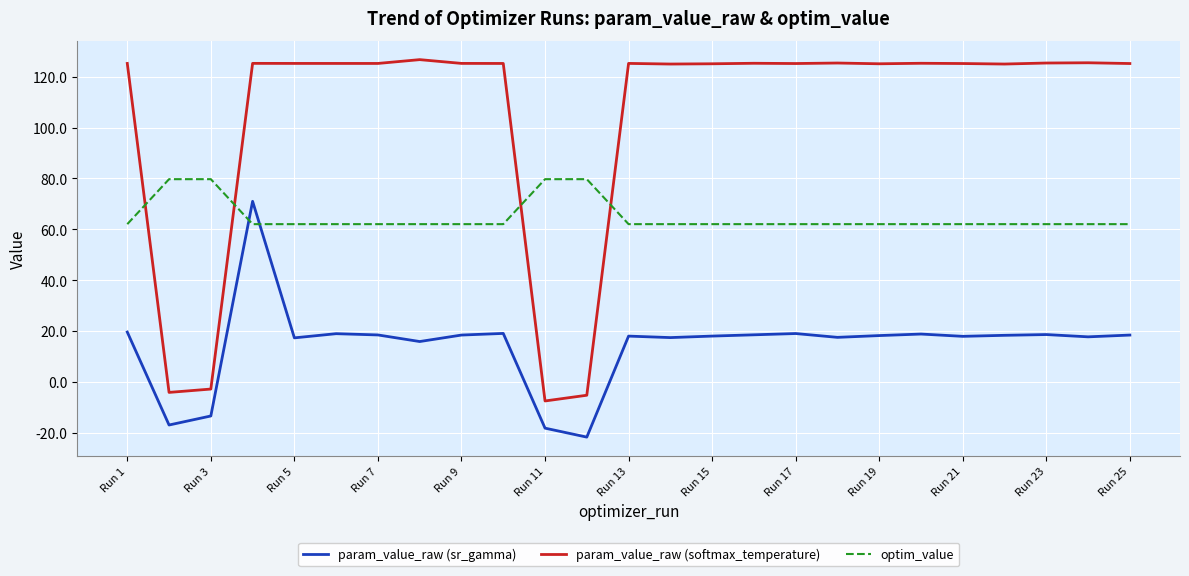

Which series has the largest range (max minus min)?

param_value_raw (softmax_temperature)